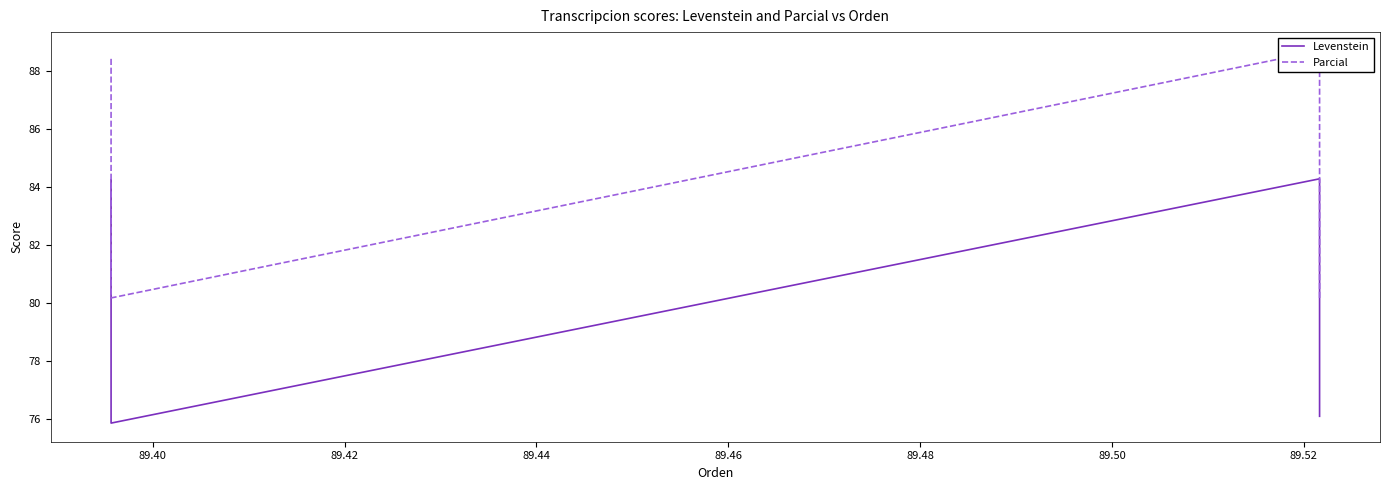

In Parcial, how many points are higher than both neighbors (excluding endpoints)?

1